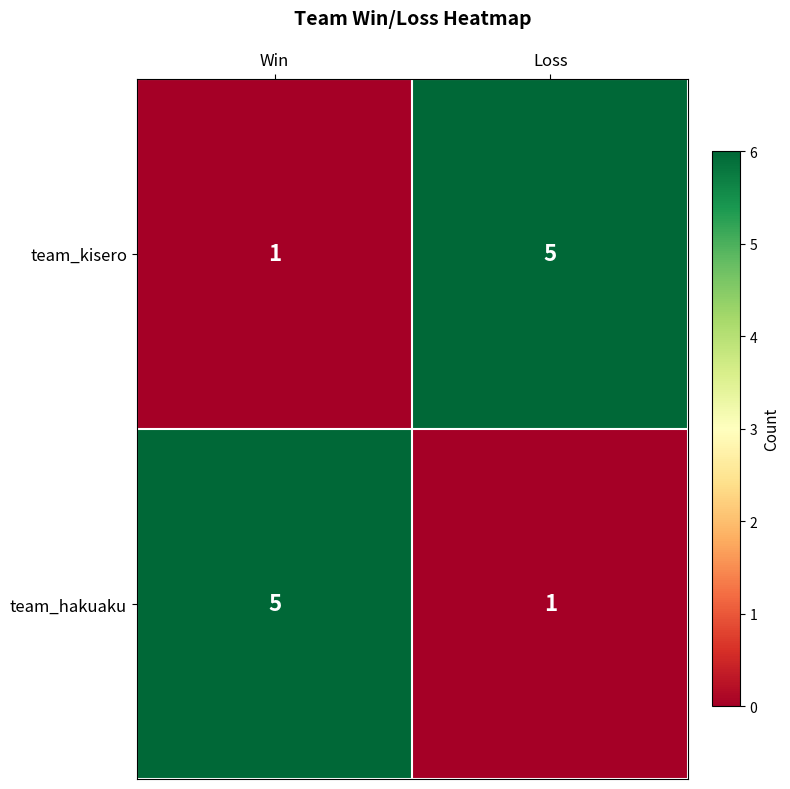

Is the value of team_kisero at Win greater than the value of team_hakuaku at Win?

No